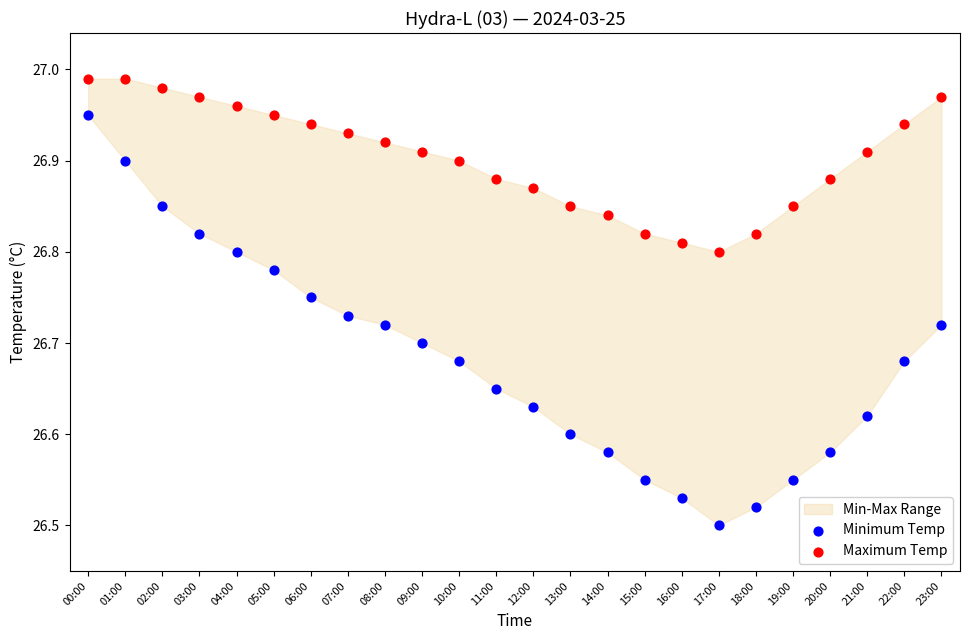

Which series reaches the maximum Y coordinate?

Maximum Temp